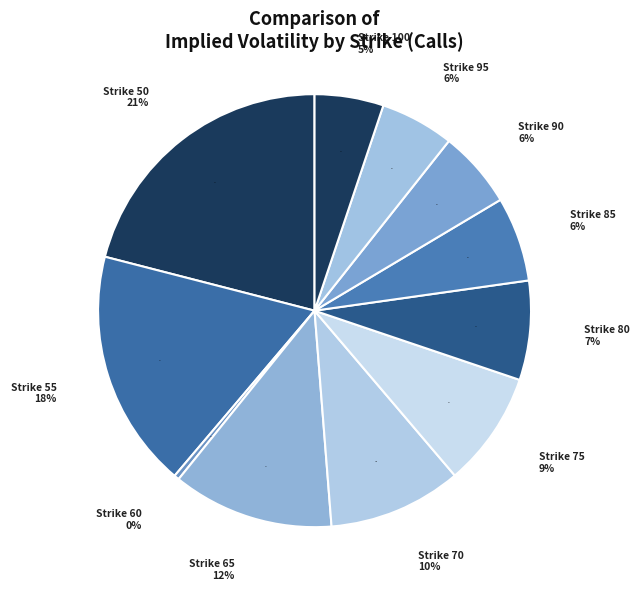

Is it true that 75 is 9% of the pie?

True